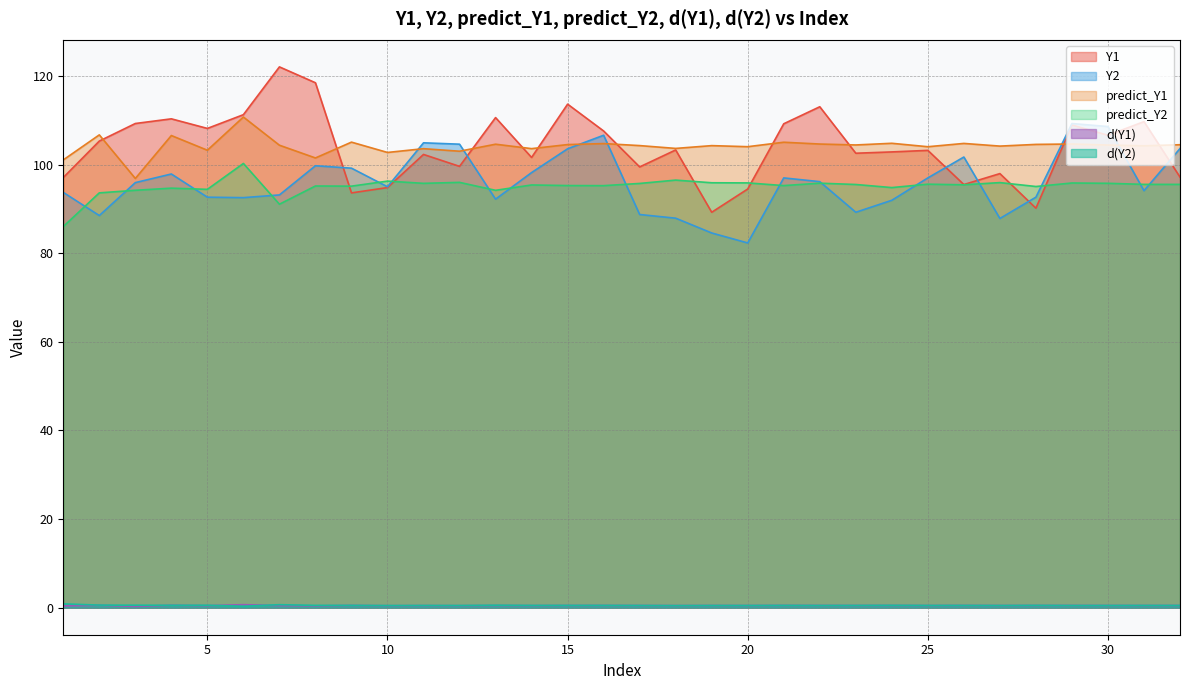

How many categories are shown in the chart?

32